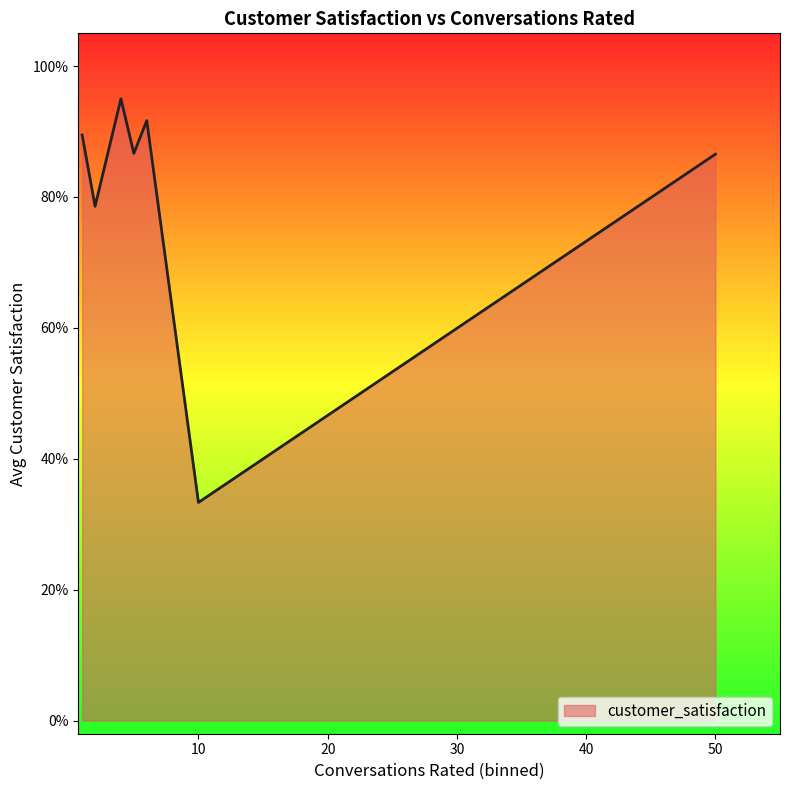

Does the chart display data point markers on the line(s)?

No